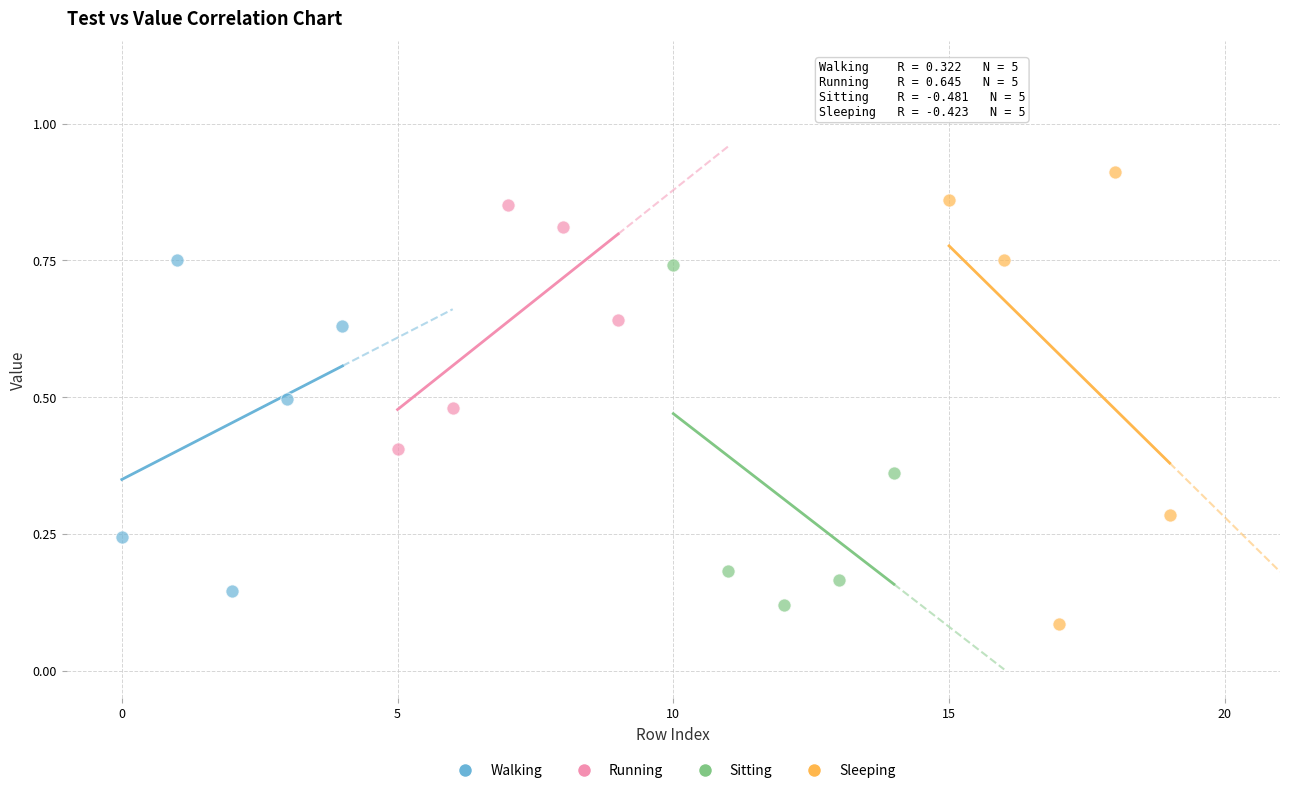

Which series contains the highest Y value?

Sleeping